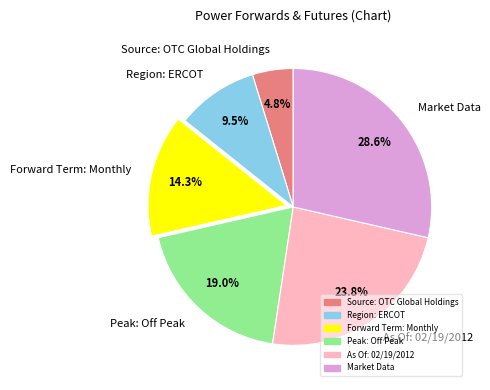

How much of the chart is everything except As Of: 02/19/2012?

76.2%